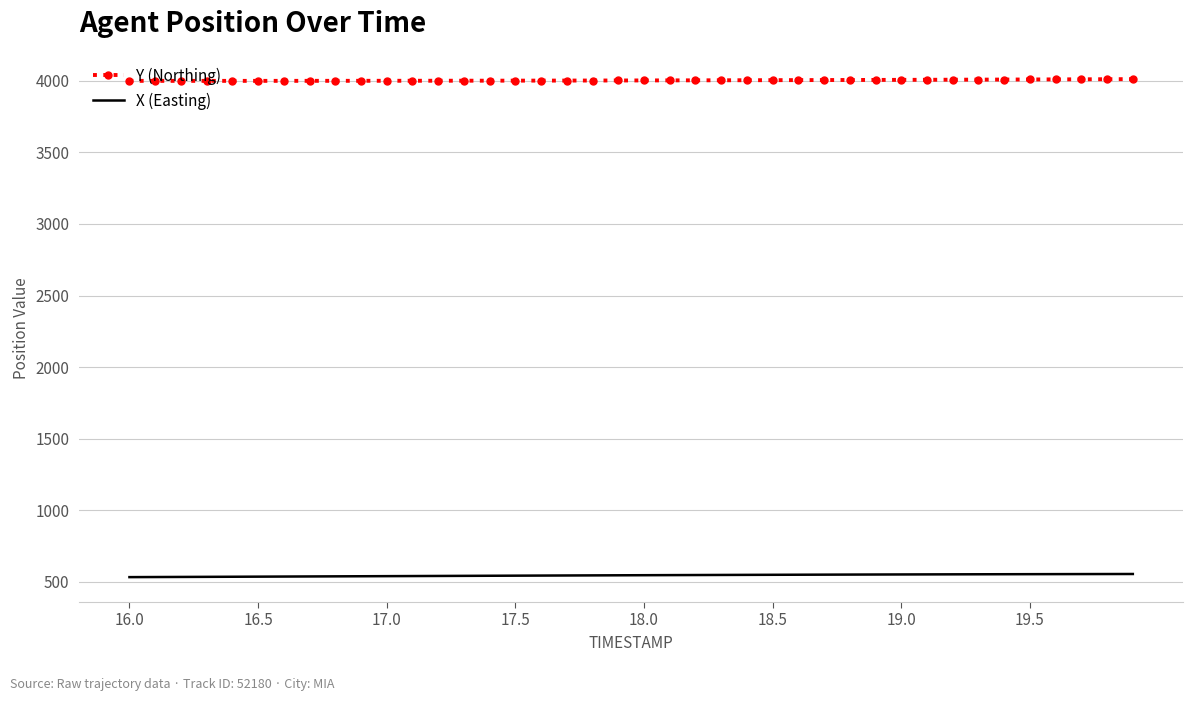

Which series has the widest spread of values?

X (Easting)